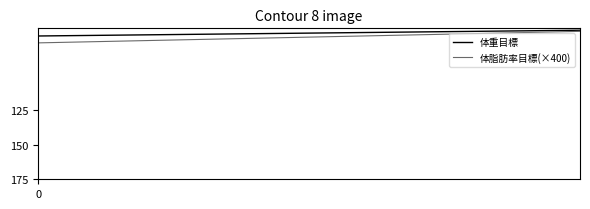

What are all the series names shown in the legend?

体重目標, 体脂肪率目標(×400)